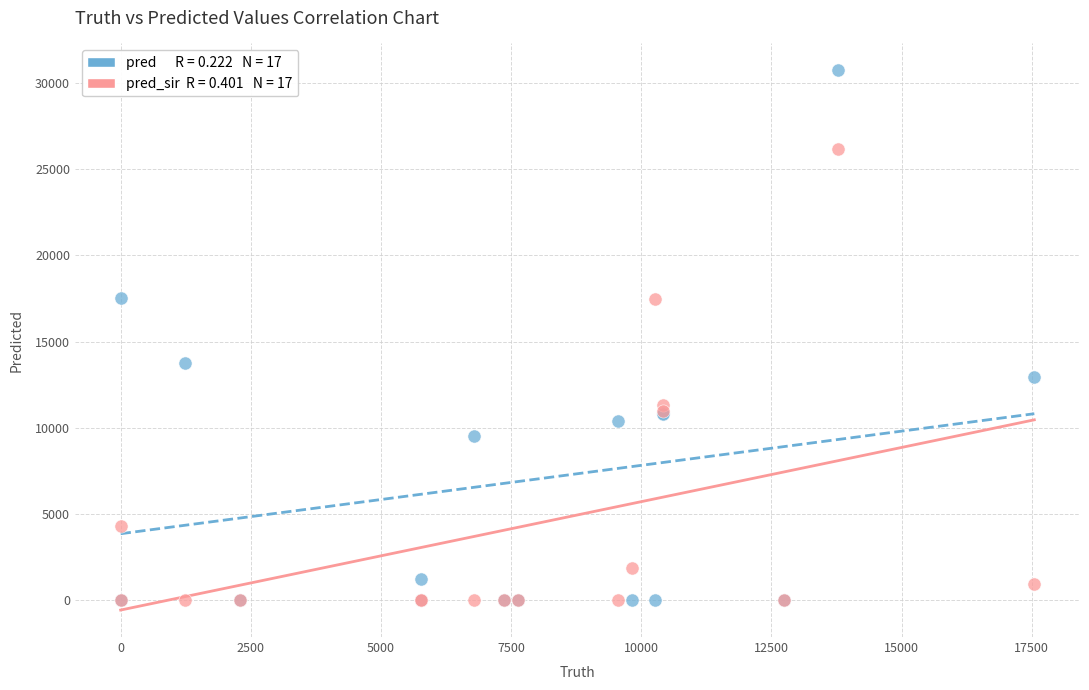

Across all series, what Y value is closest to 15355?

13774.0